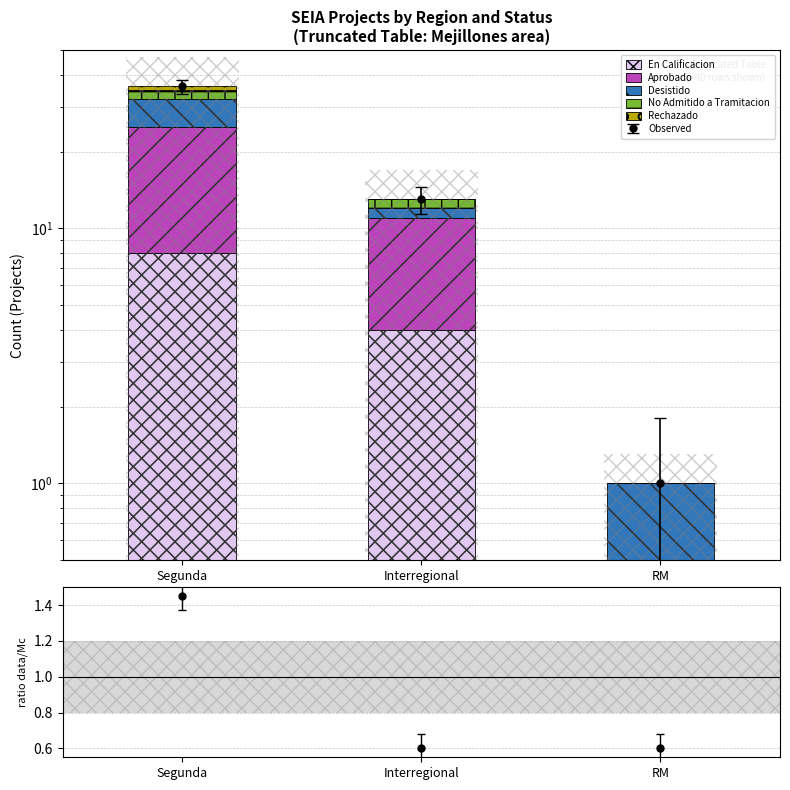

The En Calificacion series shows 4.0 at Interregional. True or false?

True